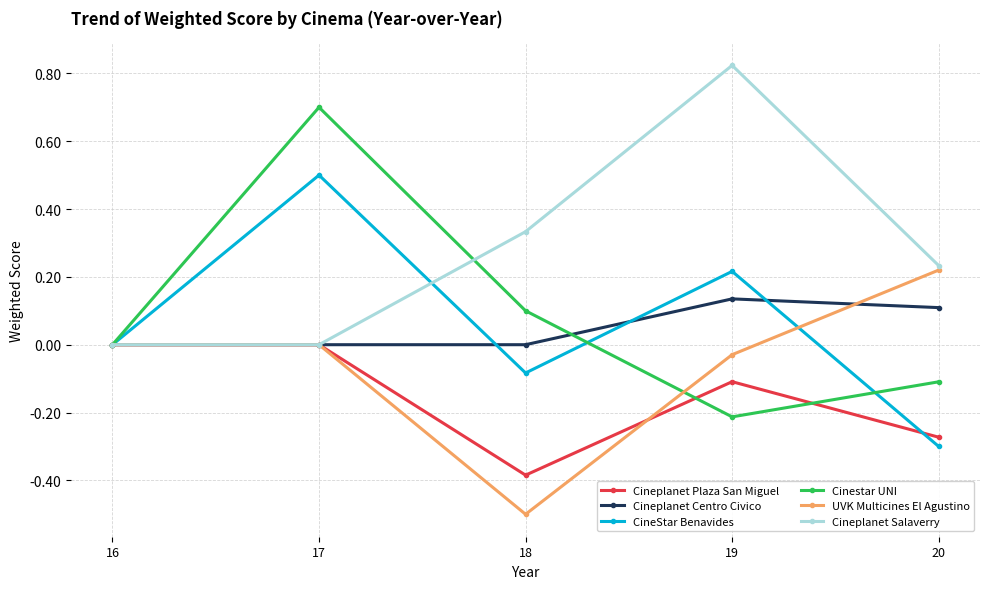

At which category does Cineplanet Salaverry reach its first local peak?

19